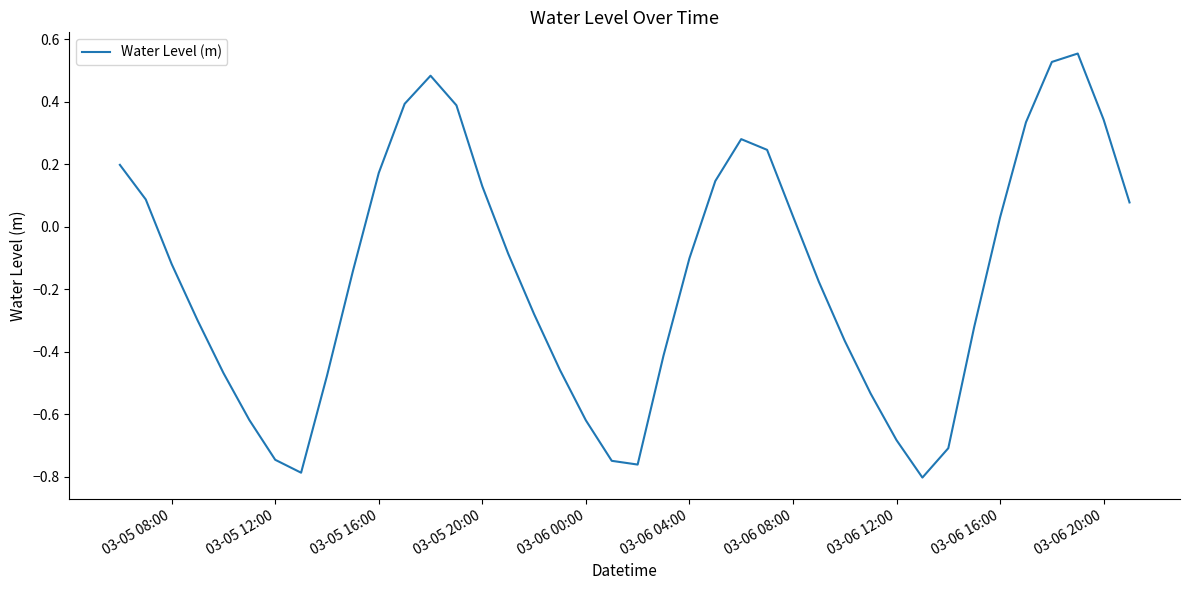

What is the difference between the maximum and minimum values?

1.4